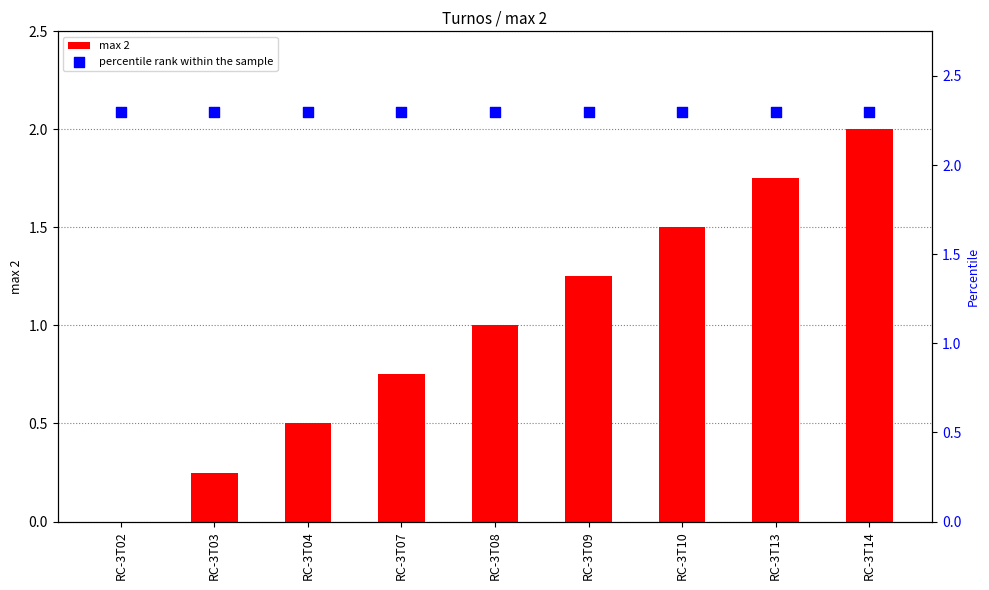

What is the total value across all series at RC-3T09?

3.6